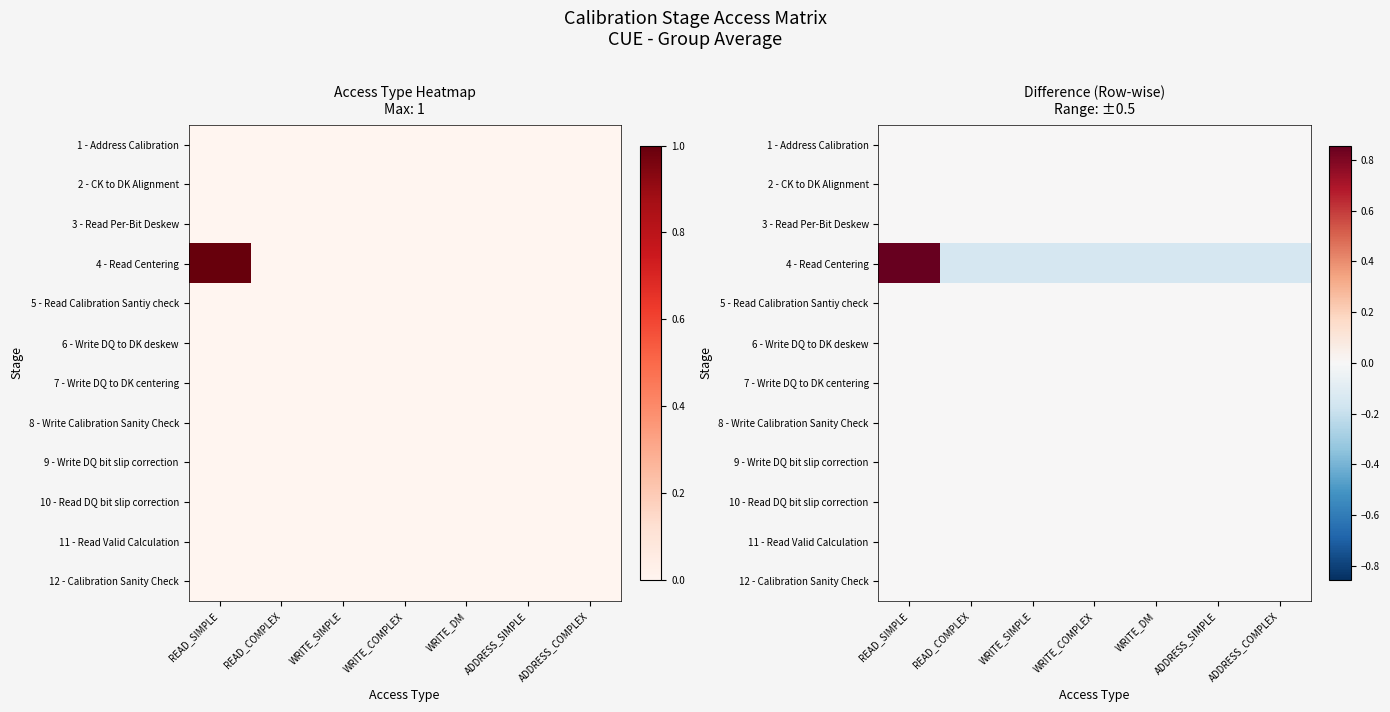

Which has a higher value, WRITE_DM or WRITE_COMPLEX?

WRITE_DM